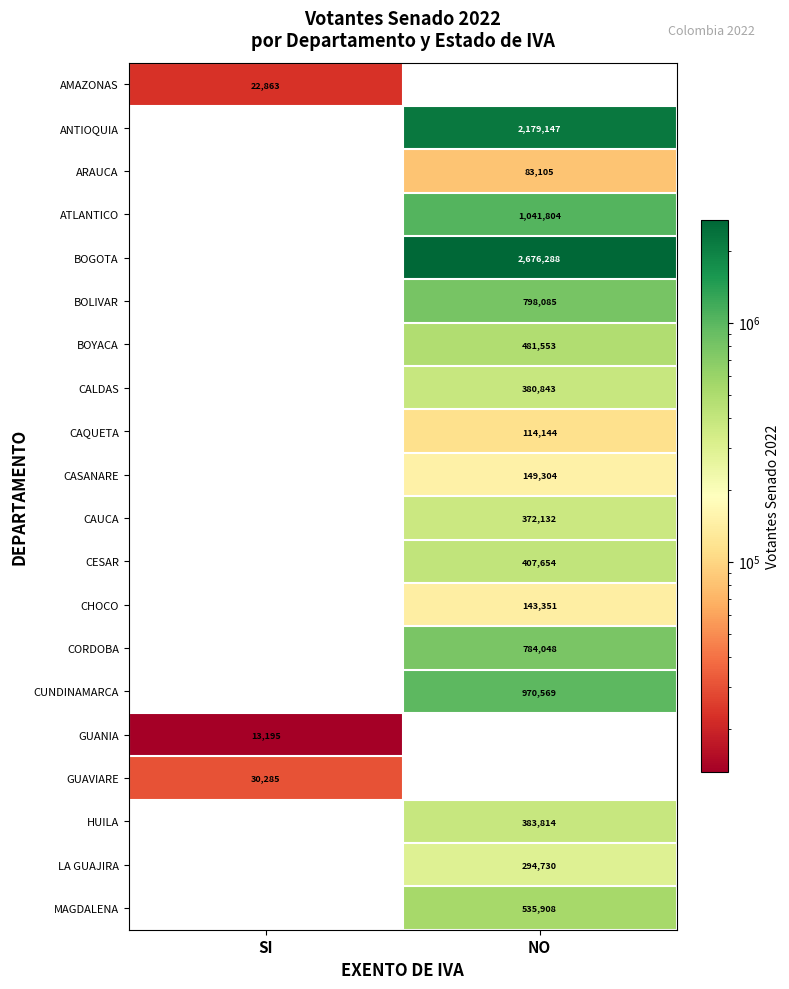

At which category does the chart reach its peak across all series?

NO